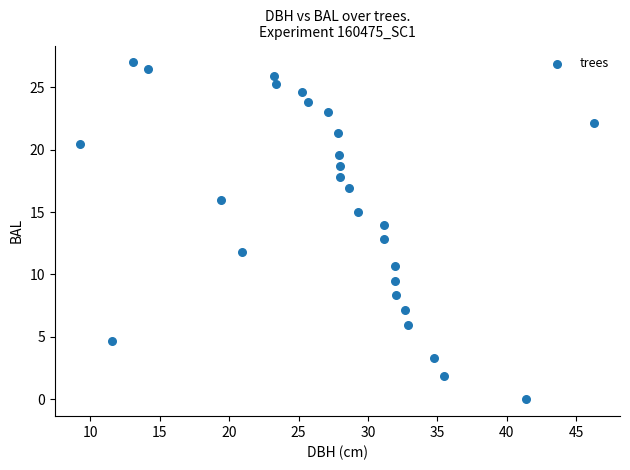

What is the range of X values (max minus min)?

37.0